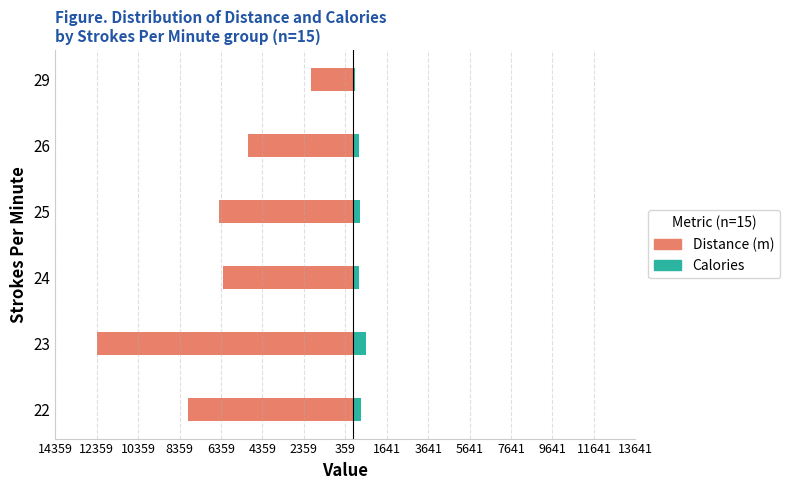

What is the value of the calories bar at the 3rd from the left?

325